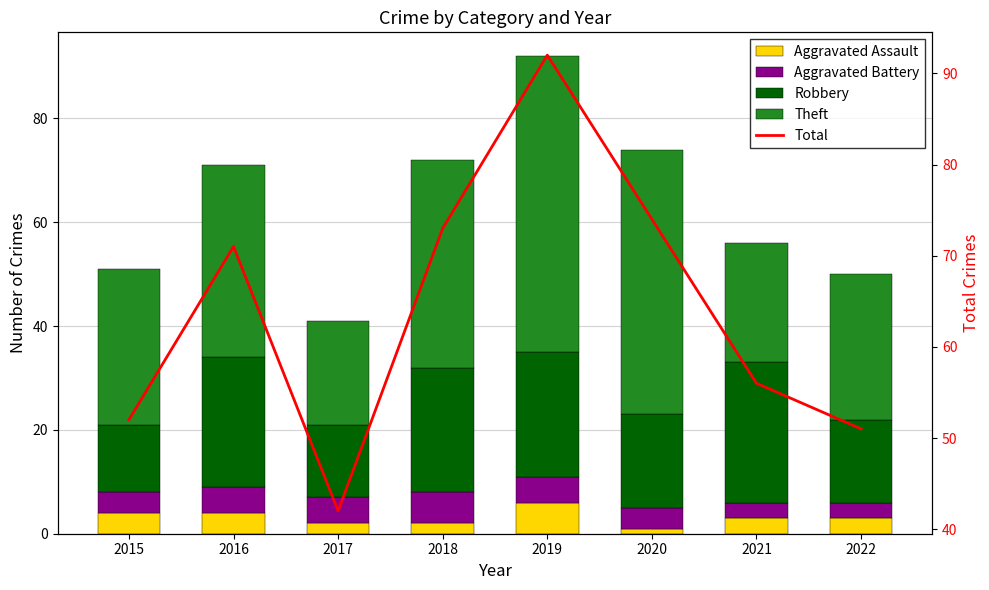

Where does the Total series first go above 71?

2018